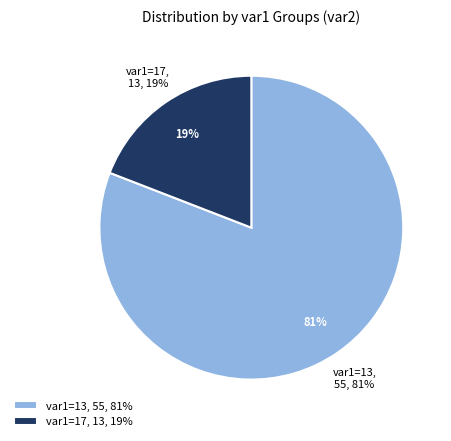

To the nearest percent, what portion does var1=13 represent?

81%